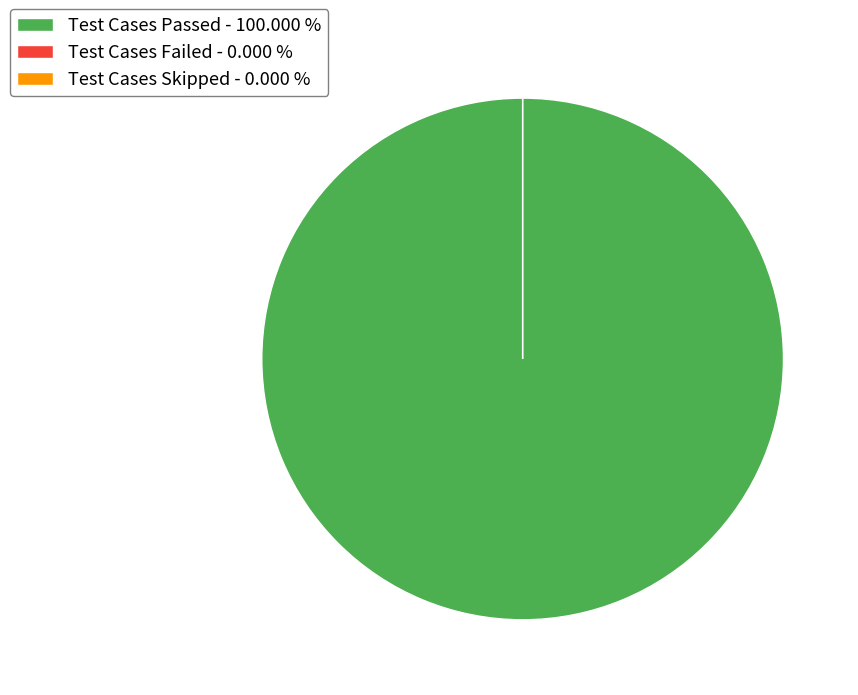

To the nearest percent, what is the difference between the largest and smallest slice percentages?

100%